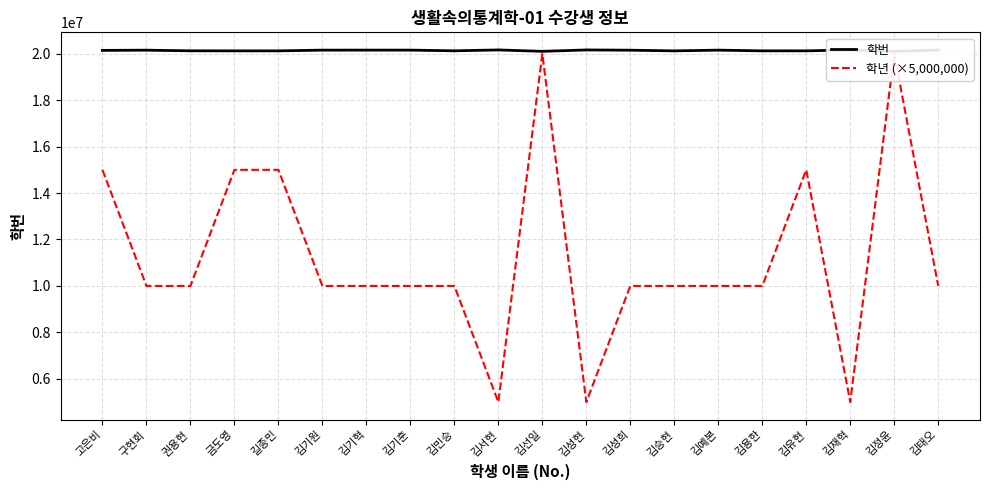

Reading right to left, extract all data points from this chart.

학번: 20154212	20102837	20162407	20123507	20123607	20154208	20122828	20151605	20162823	20102711	20162822	20125109	20155107	20155106	20154204	20122809	20122807	20125104	20152202	20143703
학년 (×5,000,000): 10000000	20000000	5000000	15000000	10000000	10000000	10000000	10000000	5000000	20000000	5000000	10000000	10000000	10000000	10000000	15000000	15000000	10000000	10000000	15000000